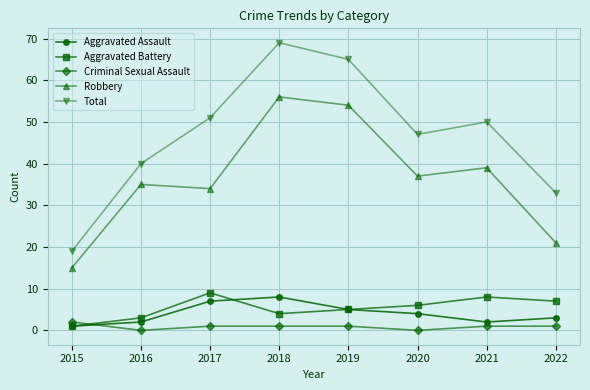

What is the maximum value for Aggravated Battery?

9